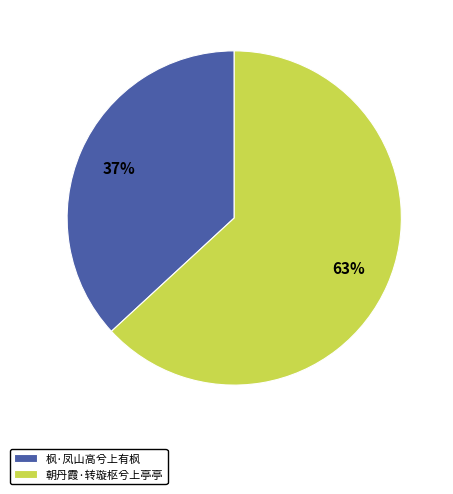

Which slice is the largest?

朝丹霞·转璇枢兮上亭亭